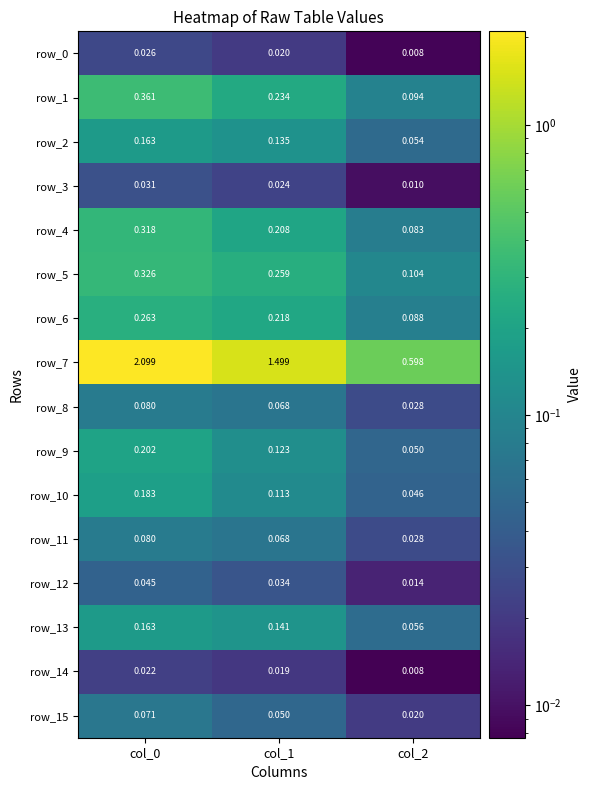

Is the value of row_14 at col_1 greater than the value of row_15 at col_0?

No